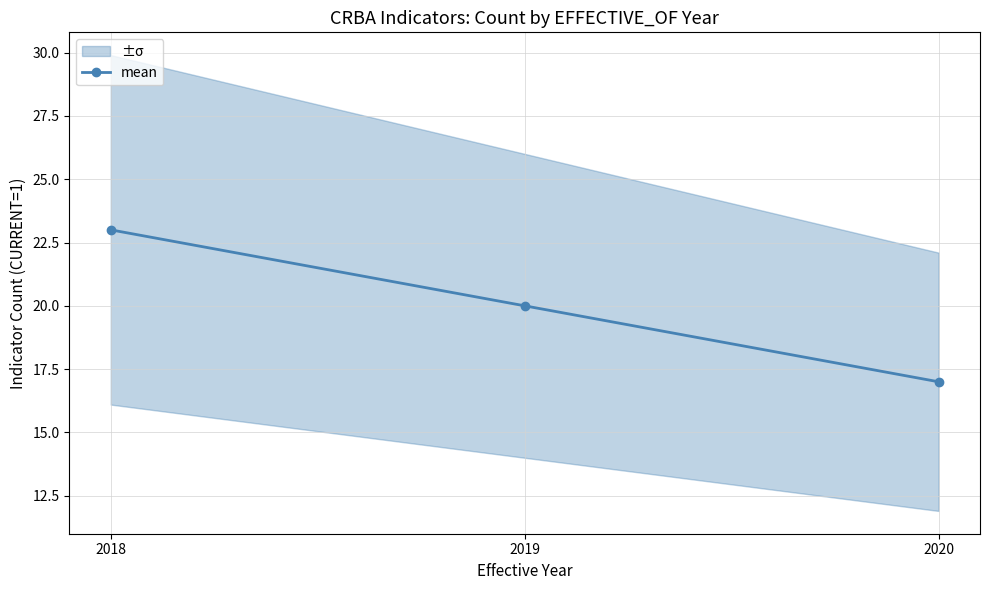

List the labels in order of value, smallest first.

2020, 2019, 2018